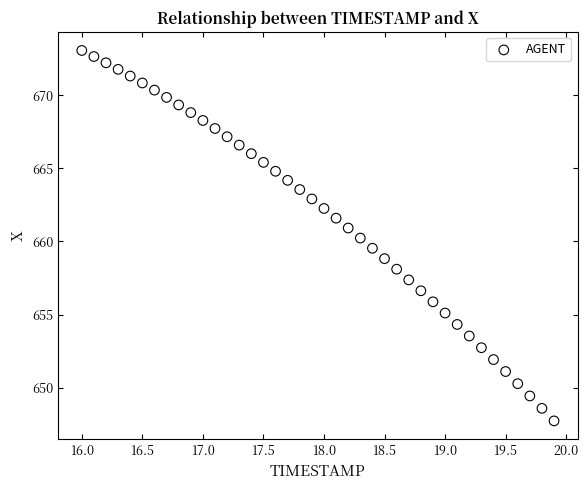

What is the range of X values (max minus min)?

3.9